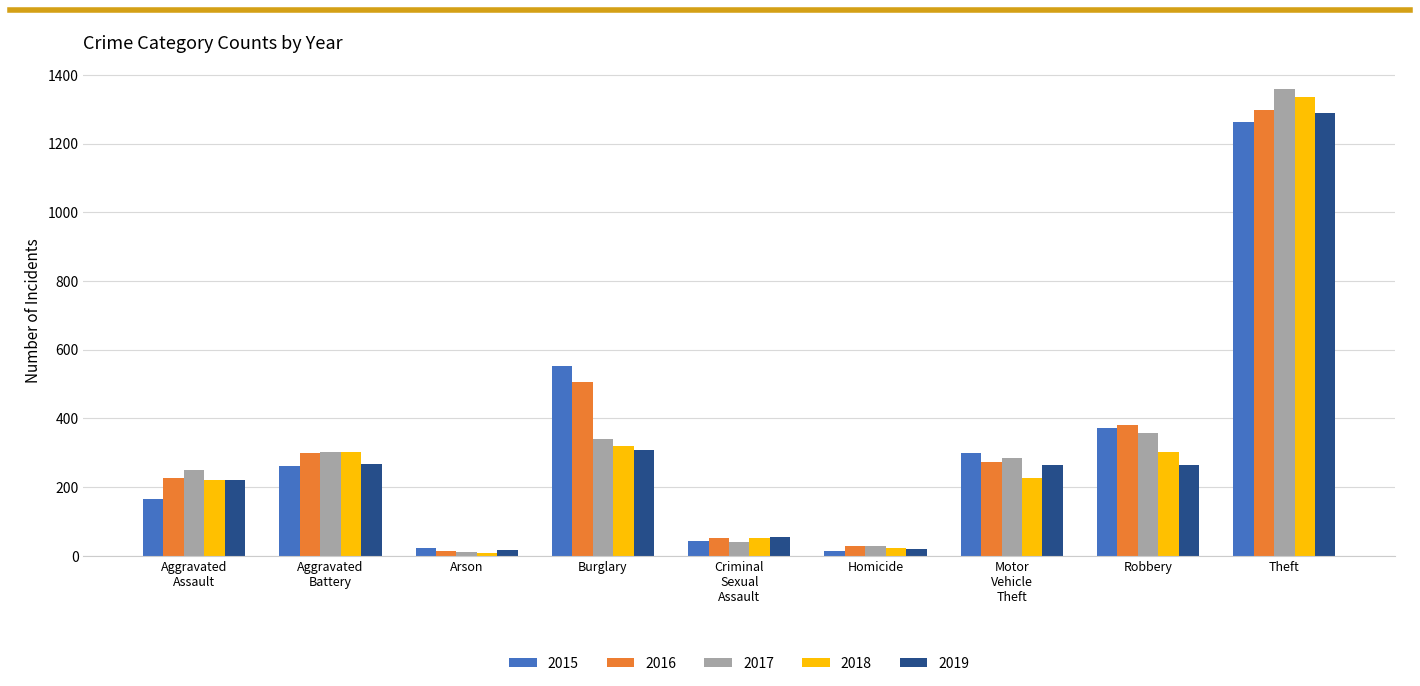

What is the difference between the maximum and second lowest values in the 2016 series?

1269